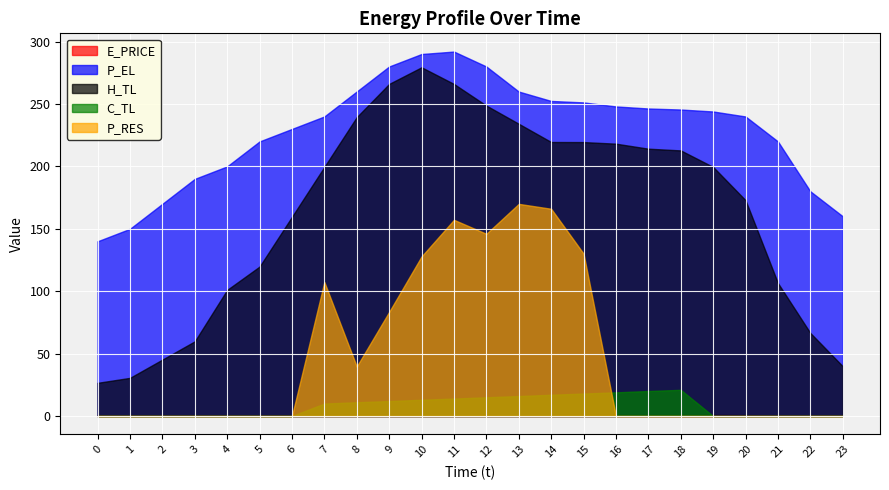

True or false: P_EL and H_TL intersect in this chart.

False